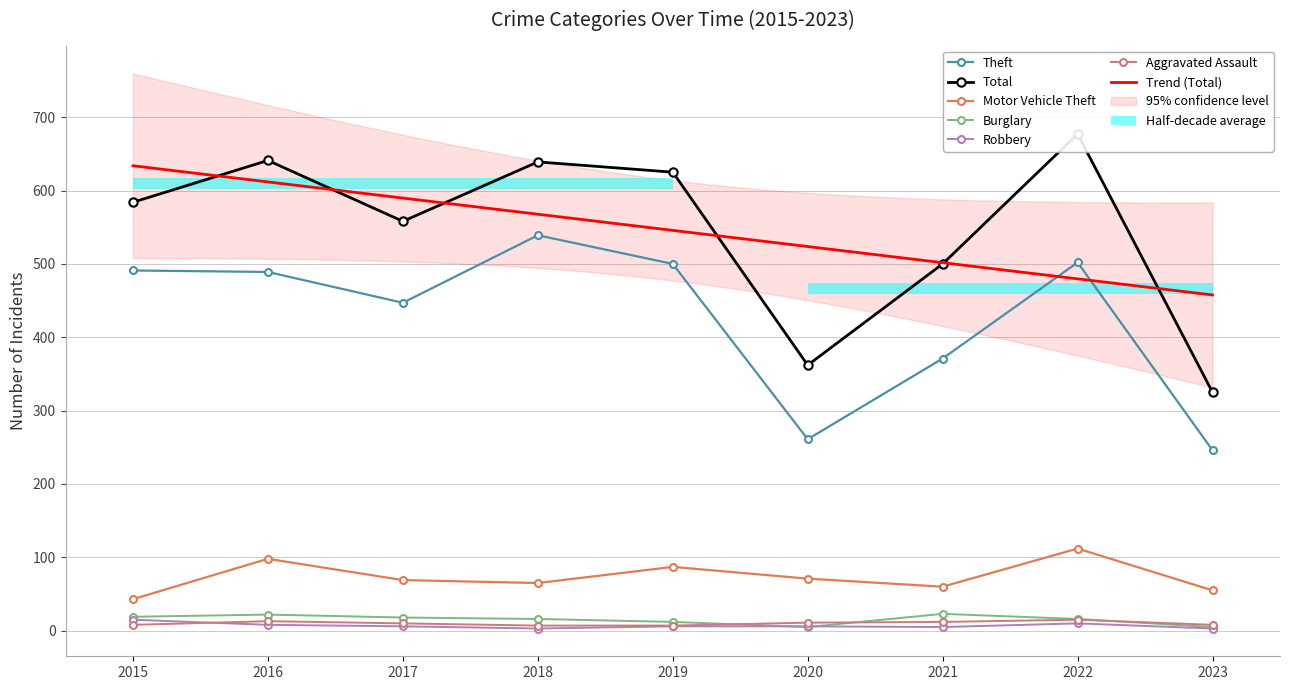

True or false: Motor Vehicle Theft has a value of 71 at 2020.

True